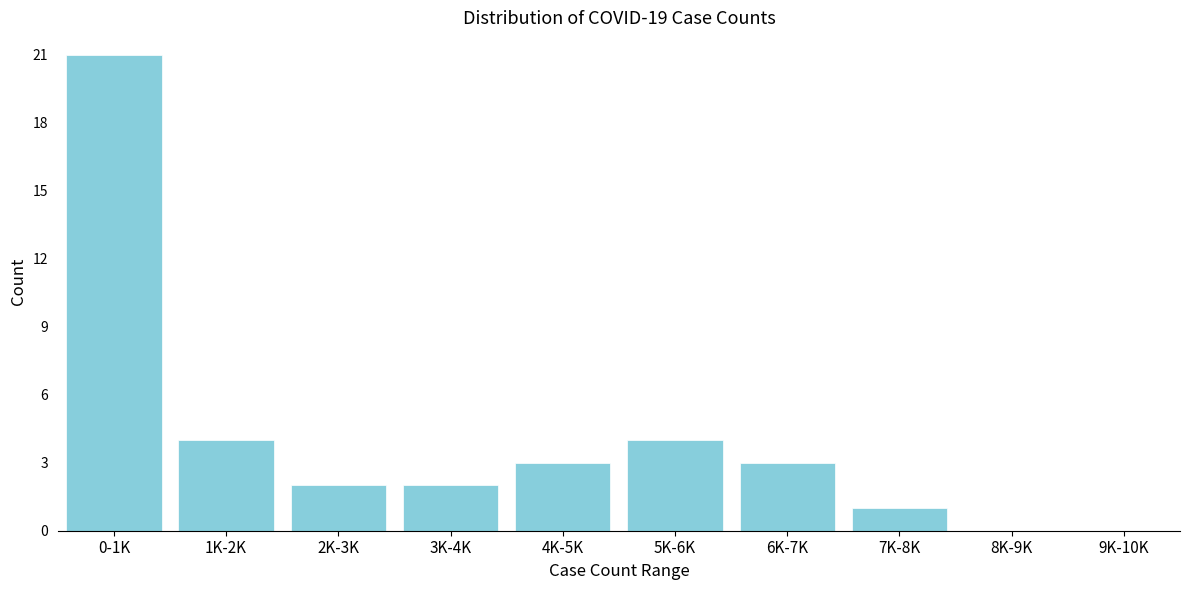

Reading left to right, transcribe all the data shown in this chart.

0-1K=21	1K-2K=4	2K-3K=2	3K-4K=2	4K-5K=3	5K-6K=4	6K-7K=3	7K-8K=1	8K-9K=0	9K-10K=0